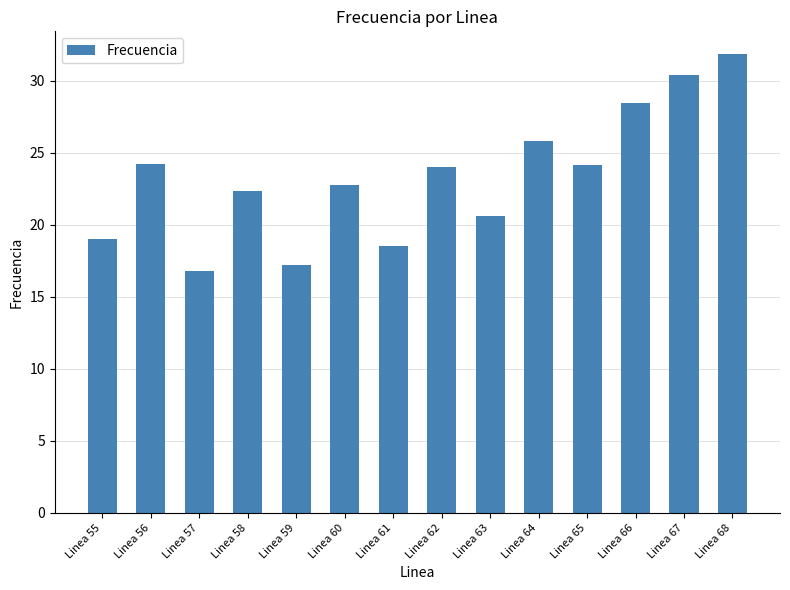

Is it true that the value at Linea 57 is 27.0?

False